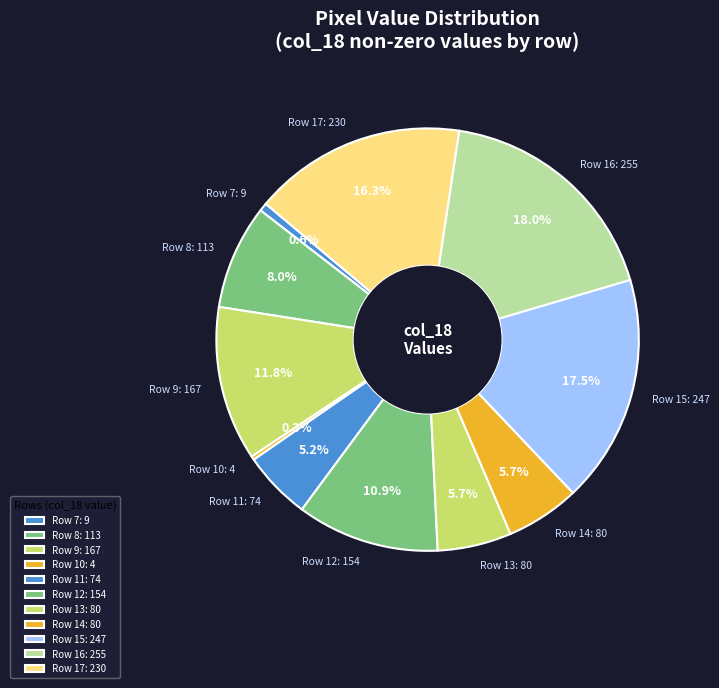

How many segments does this pie chart have?

11